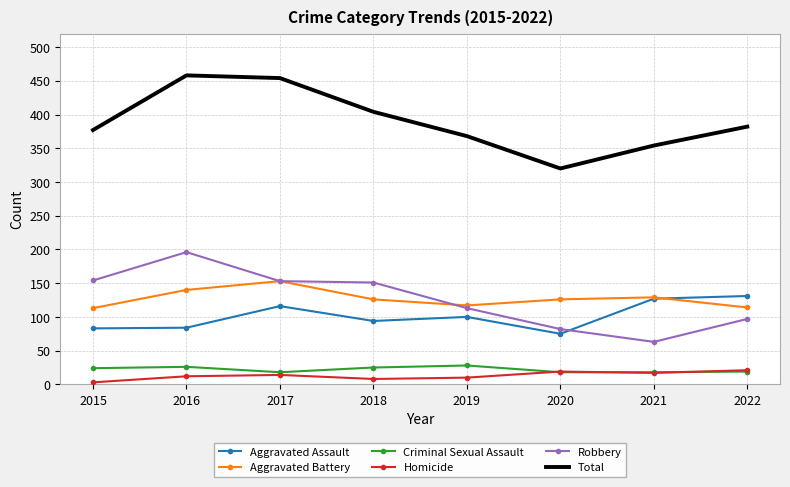

What is the difference between the maximum and second lowest values in the Criminal Sexual Assault series?

10